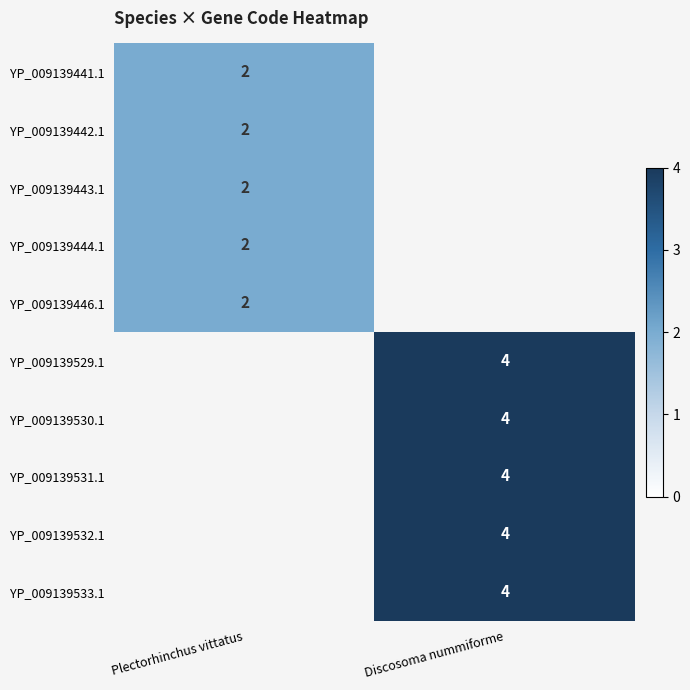

True or false: YP_009139529.1 has a value of 4 at Discosoma nummiforme.

True